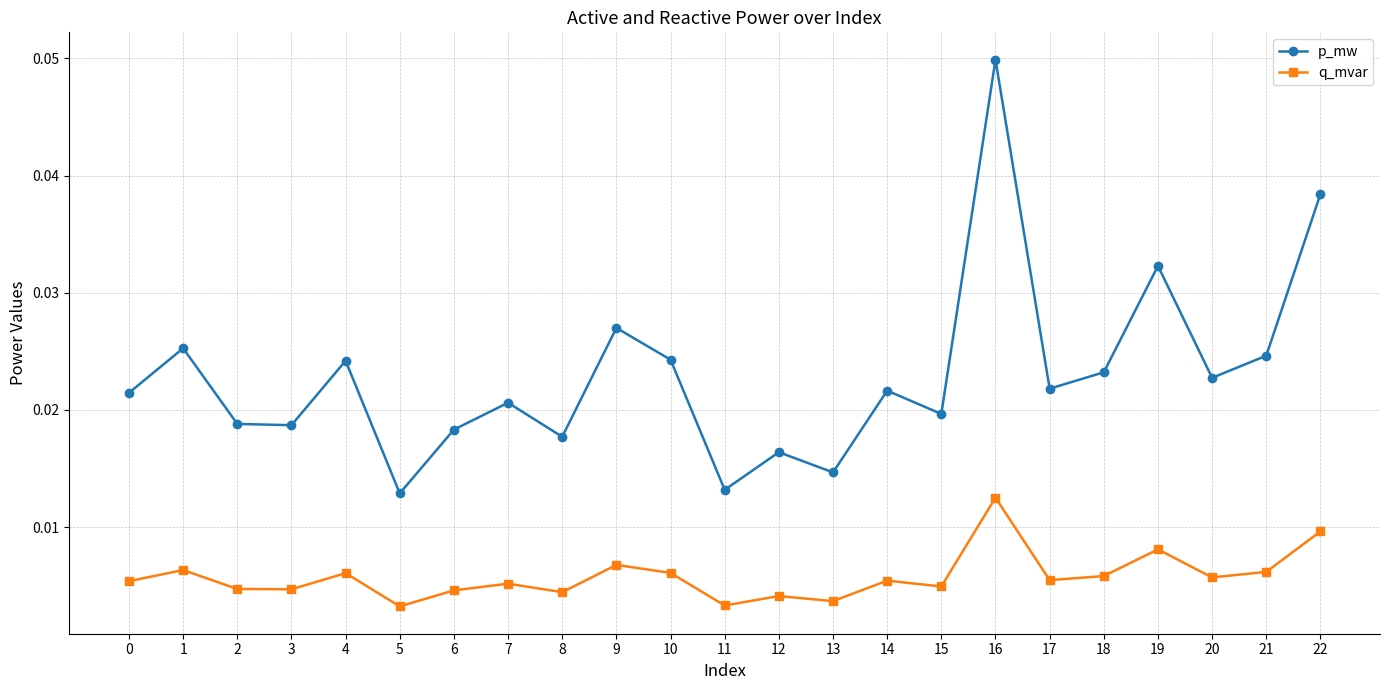

List the series in order of their peak value, highest first.

p_mw, q_mvar